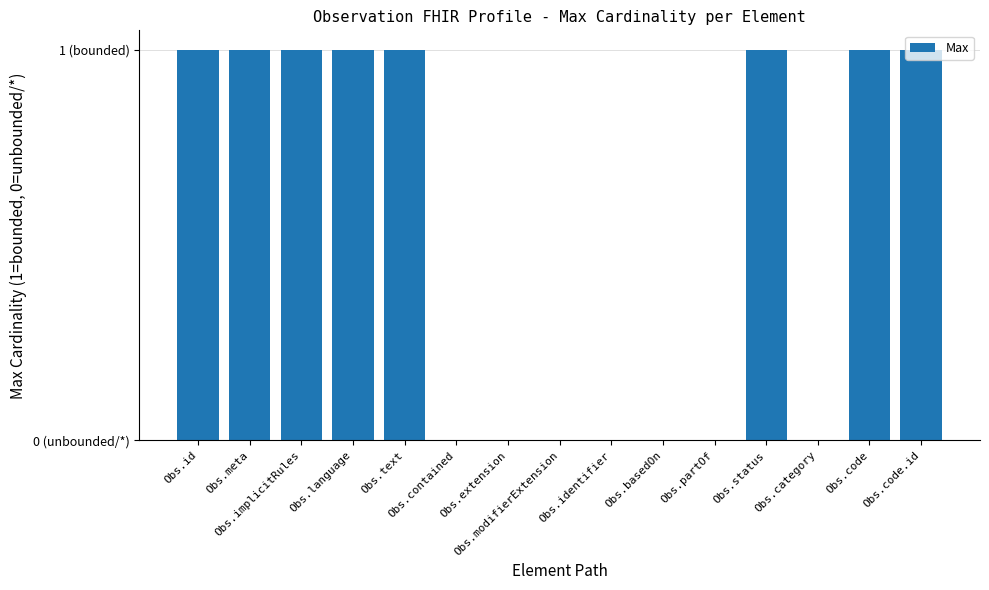

What is the difference between the second highest and second lowest values?

1